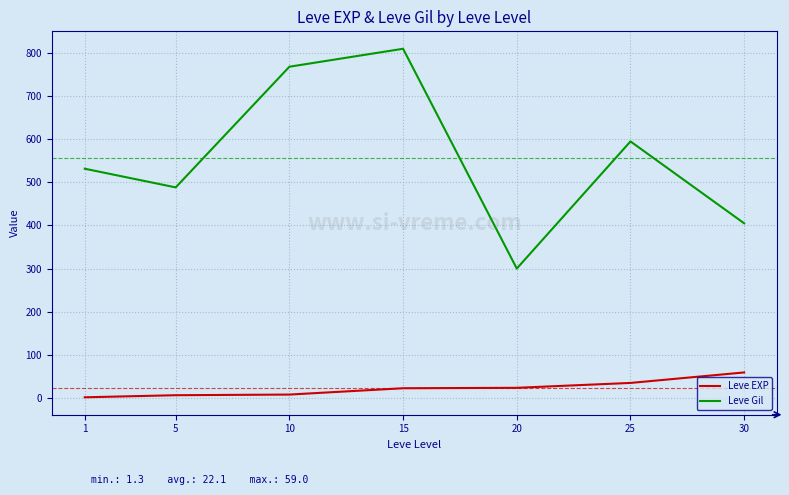

What is the smallest value displayed?

1.3